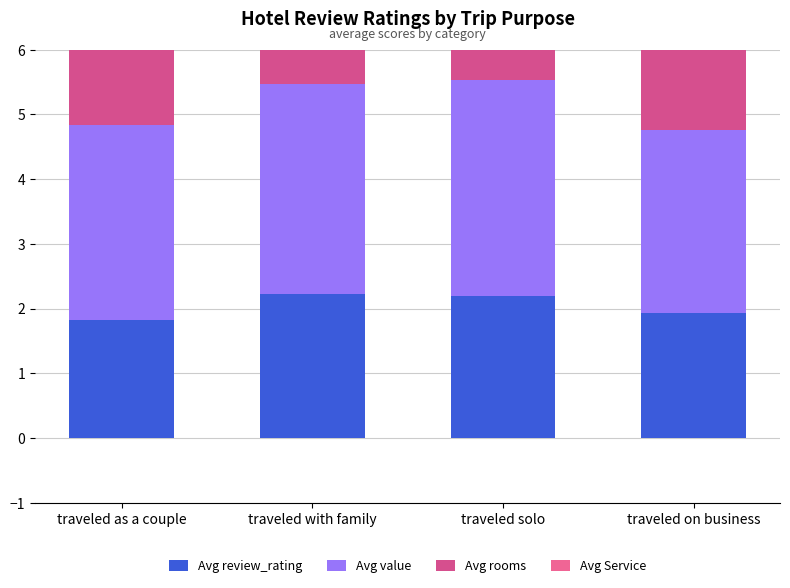

What is the sum of the Avg Service values at traveled on business and traveled solo?

4.0